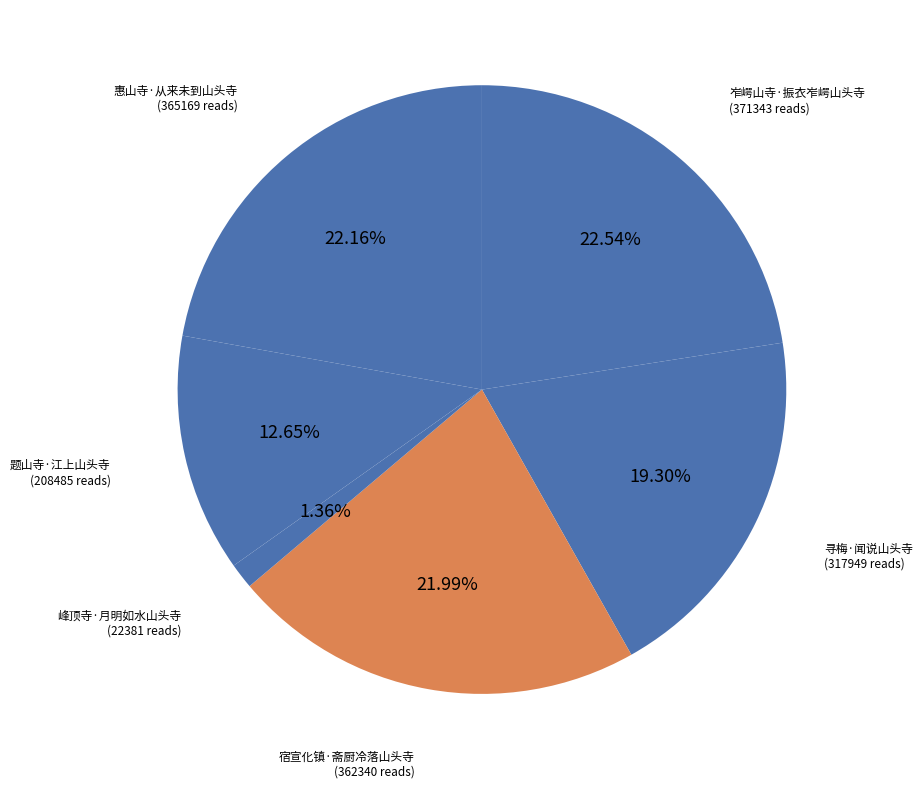

How many slices are in this pie chart?

6